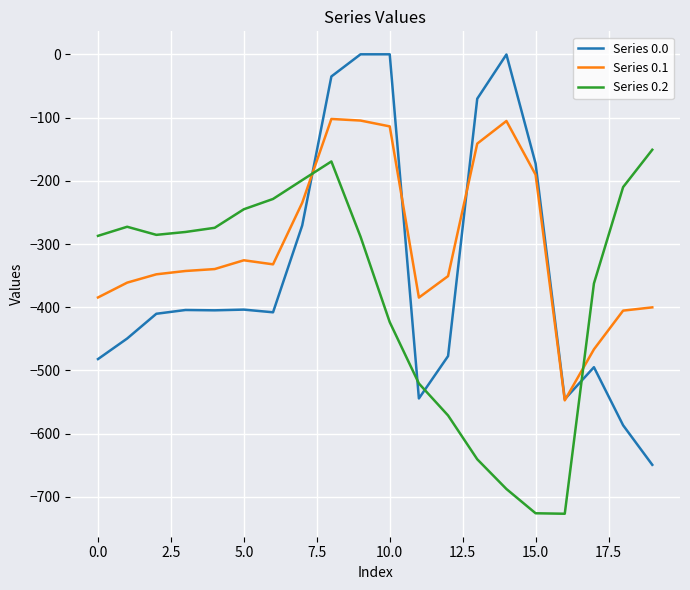

What is the highest value of the Series 0.2 series?

-151.0